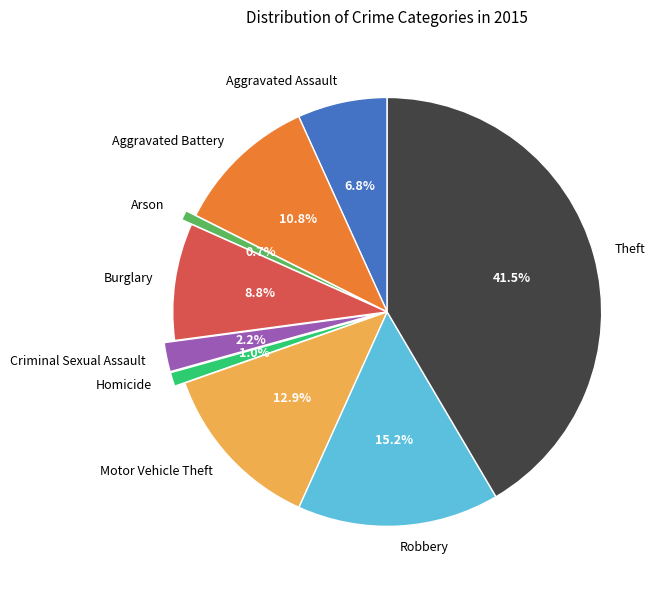

To the nearest percent, what is the average slice percentage?

11%